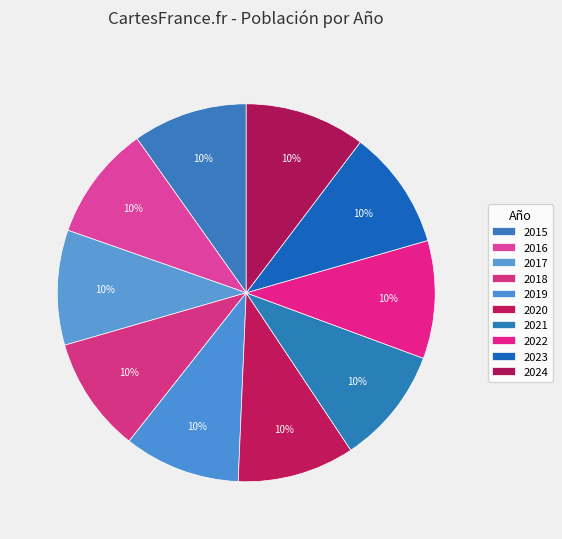

To the nearest percent, what is the average slice percentage?

10%